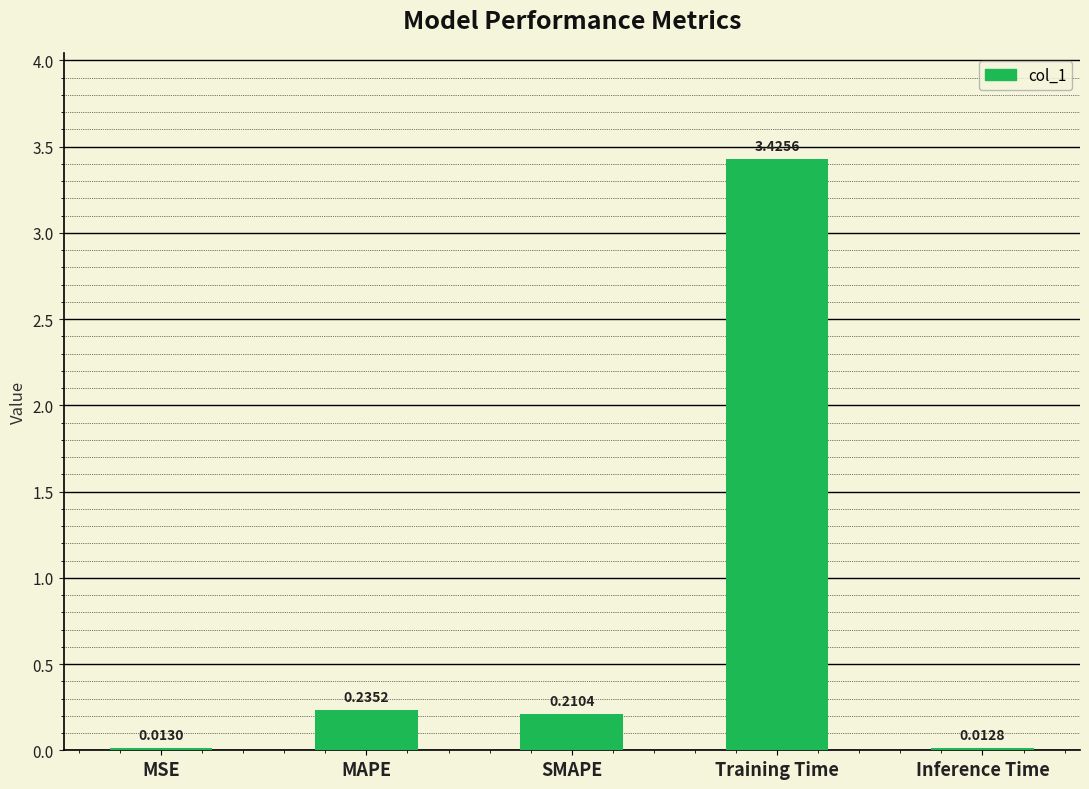

Rank the categories by value from highest to lowest.

Training Time, MAPE, SMAPE, MSE, Inference Time